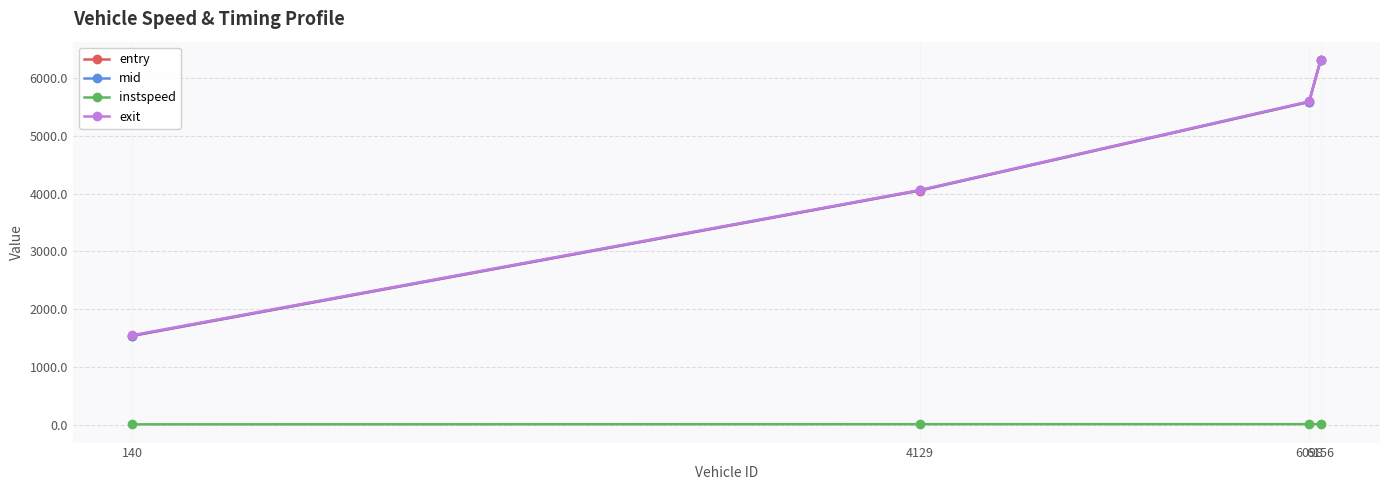

What is the maximum value shown in the chart?

6314.6